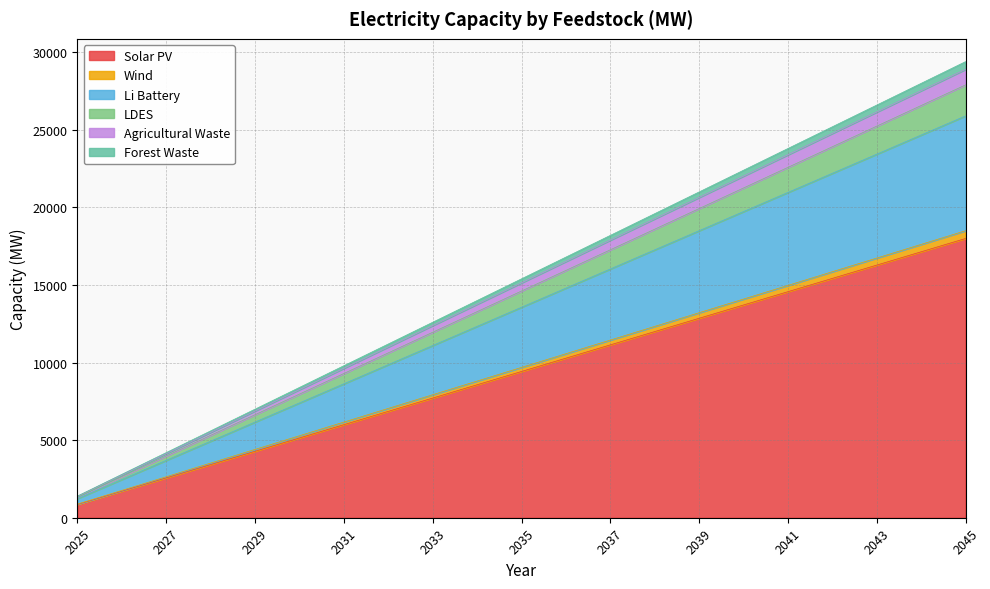

Between 2043 and 2039, which is larger?

2043